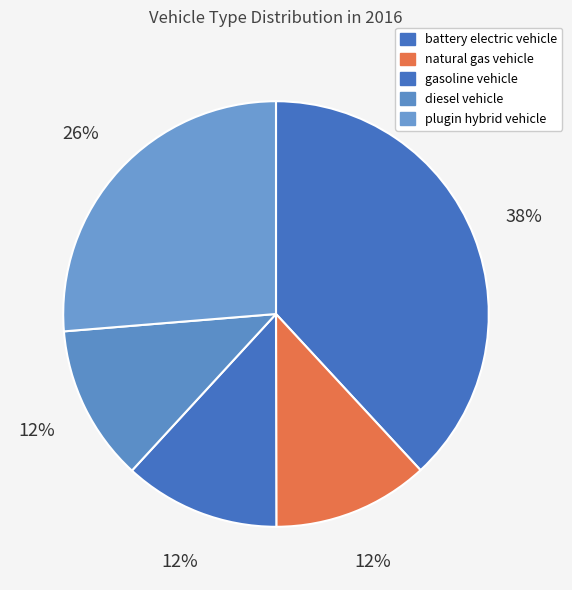

To the nearest percent, what portion does gasoline vehicle represent?

12%